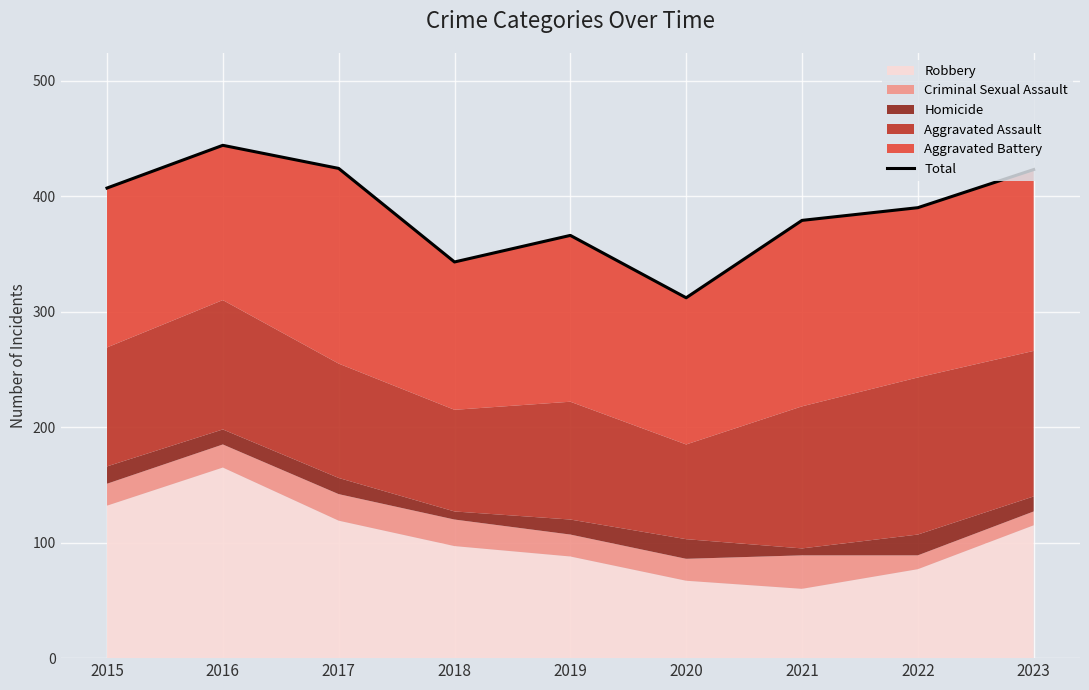

Reading left to right, list all the values displayed in this chart.

407	444	424	343	366	312	379	390	423